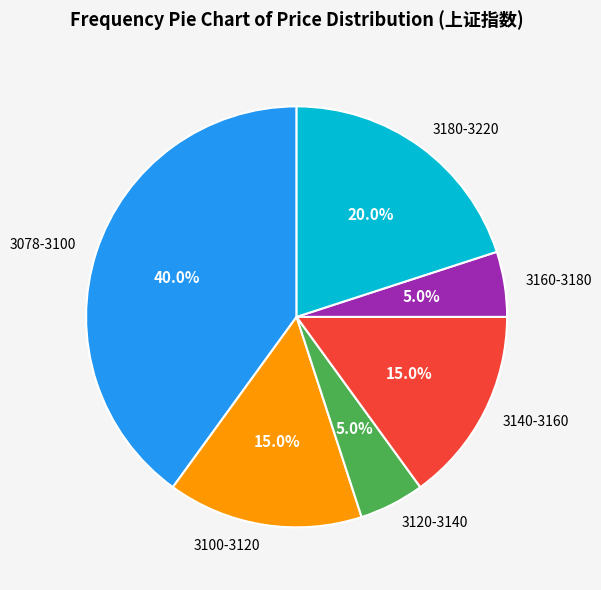

Which has a higher value, 3120-3140 or 3100-3120?

3100-3120